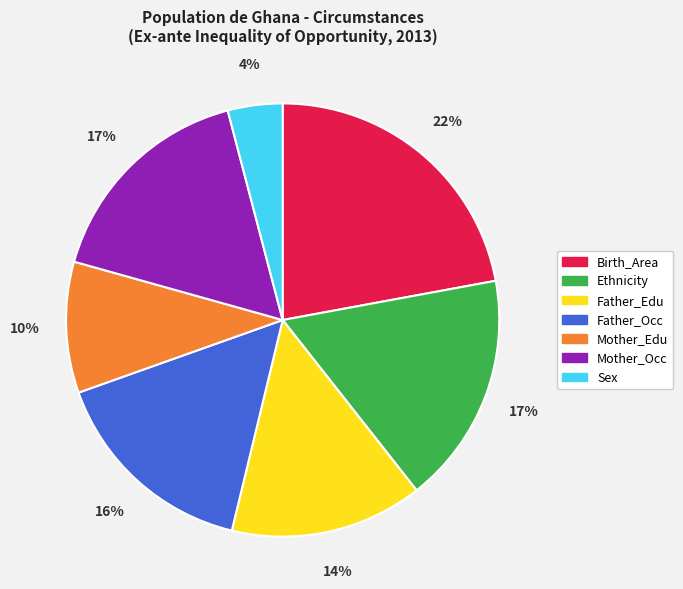

Is there any slice that represents more than half of the pie?

No